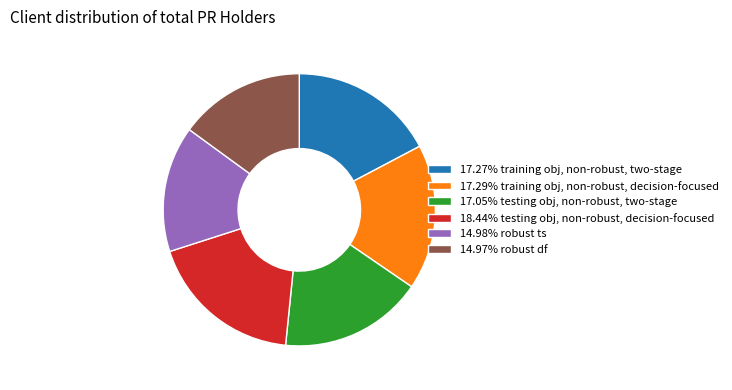

Does any single category account for the majority?

No